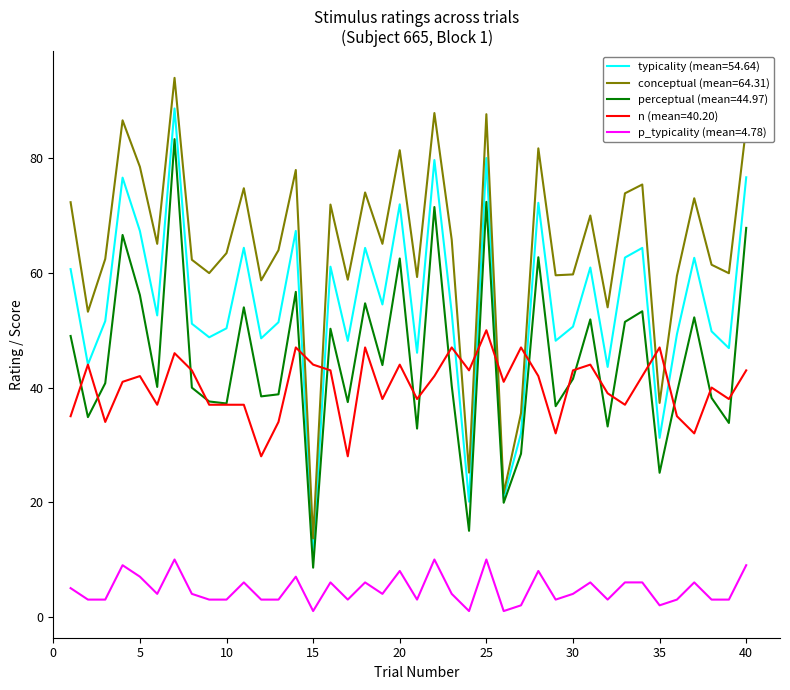

At how many categories does at least one series exceed 4?

40